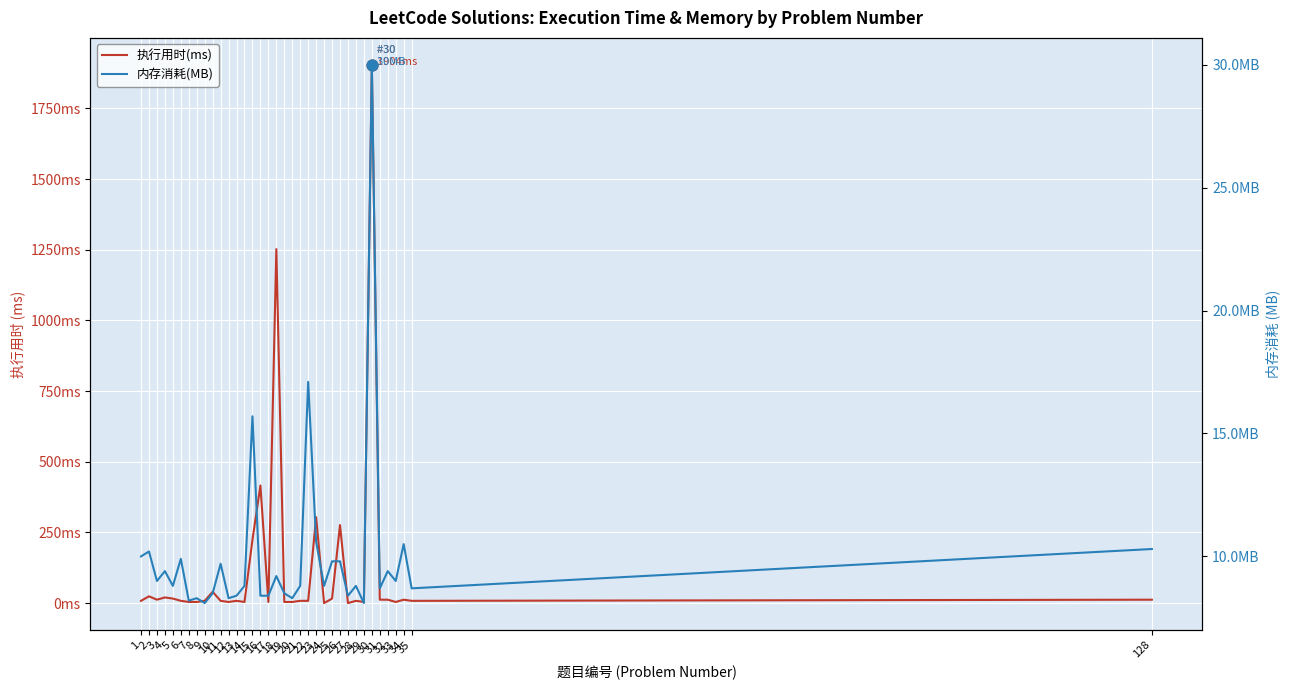

Which series contains the lowest Y value?

执行用时(ms)